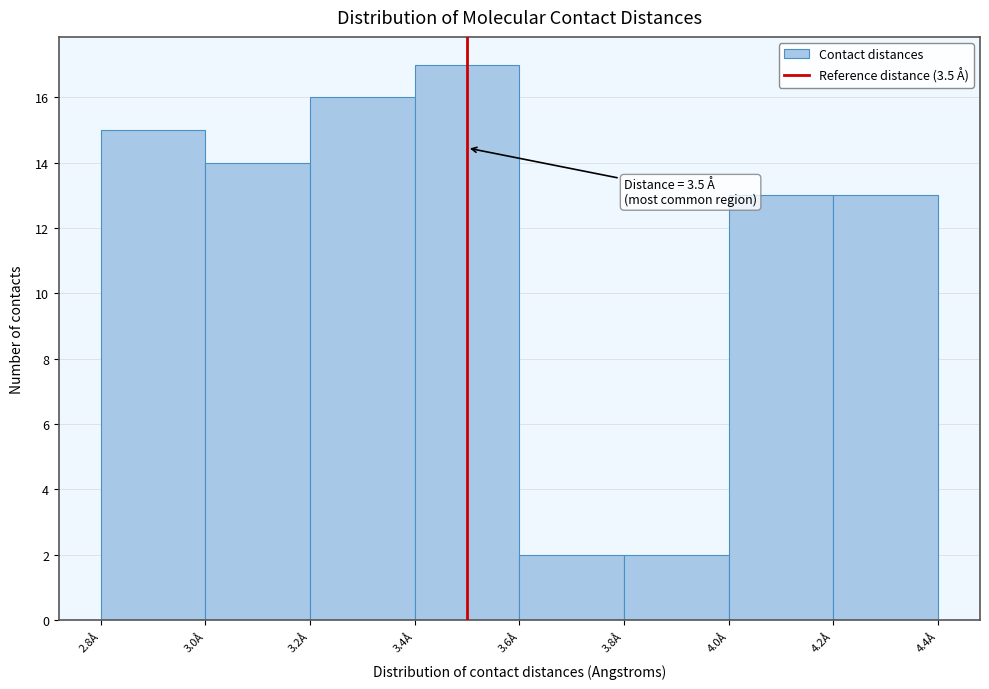

Over which range of the x-axis is the bar tallest?

3.4 to 3.6